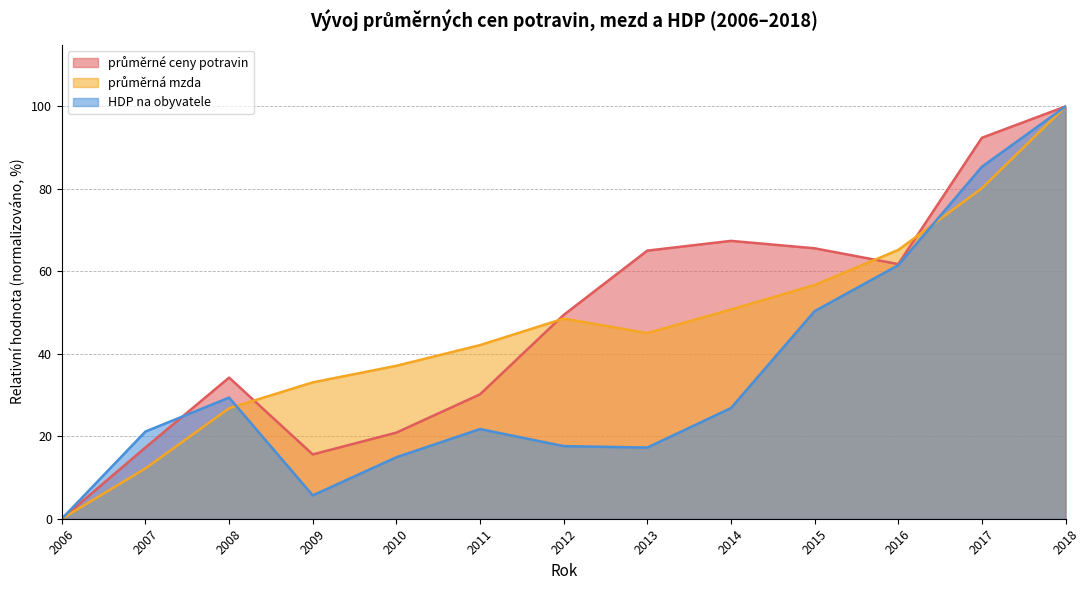

Which category has the highest value across all series?

2018